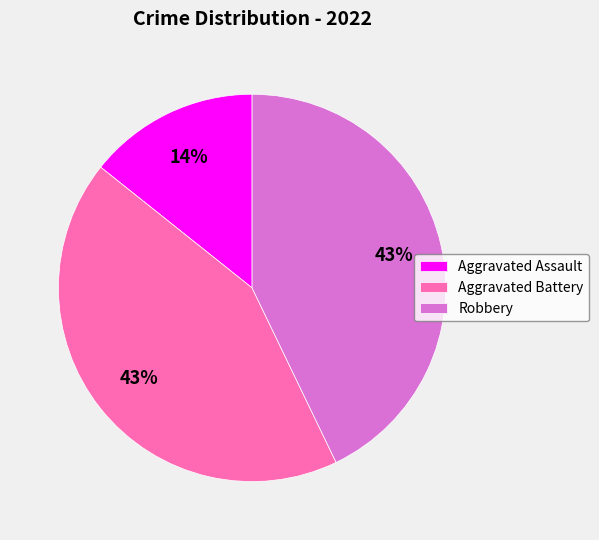

True or false: Robbery accounts for 43% of the total.

True